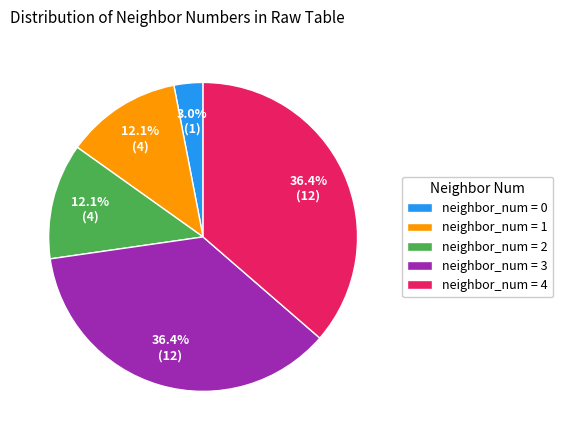

Is there a majority slice in this chart?

No